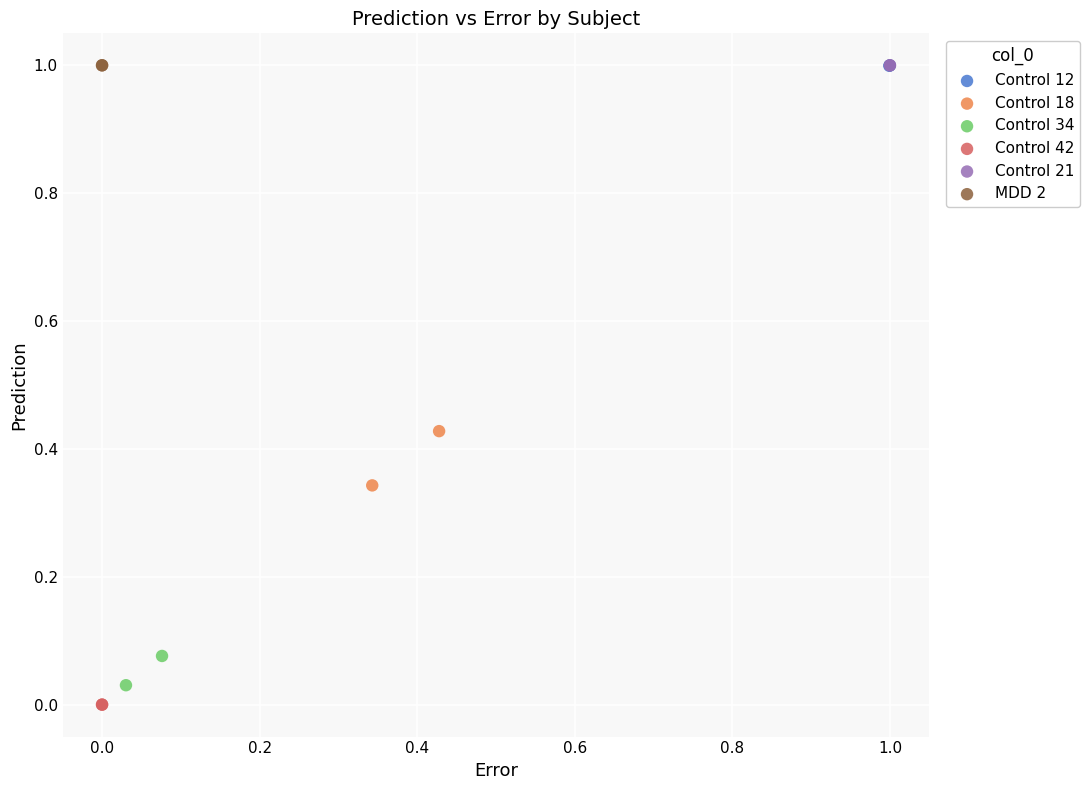

Which series contains the lowest Y value?

Control 42